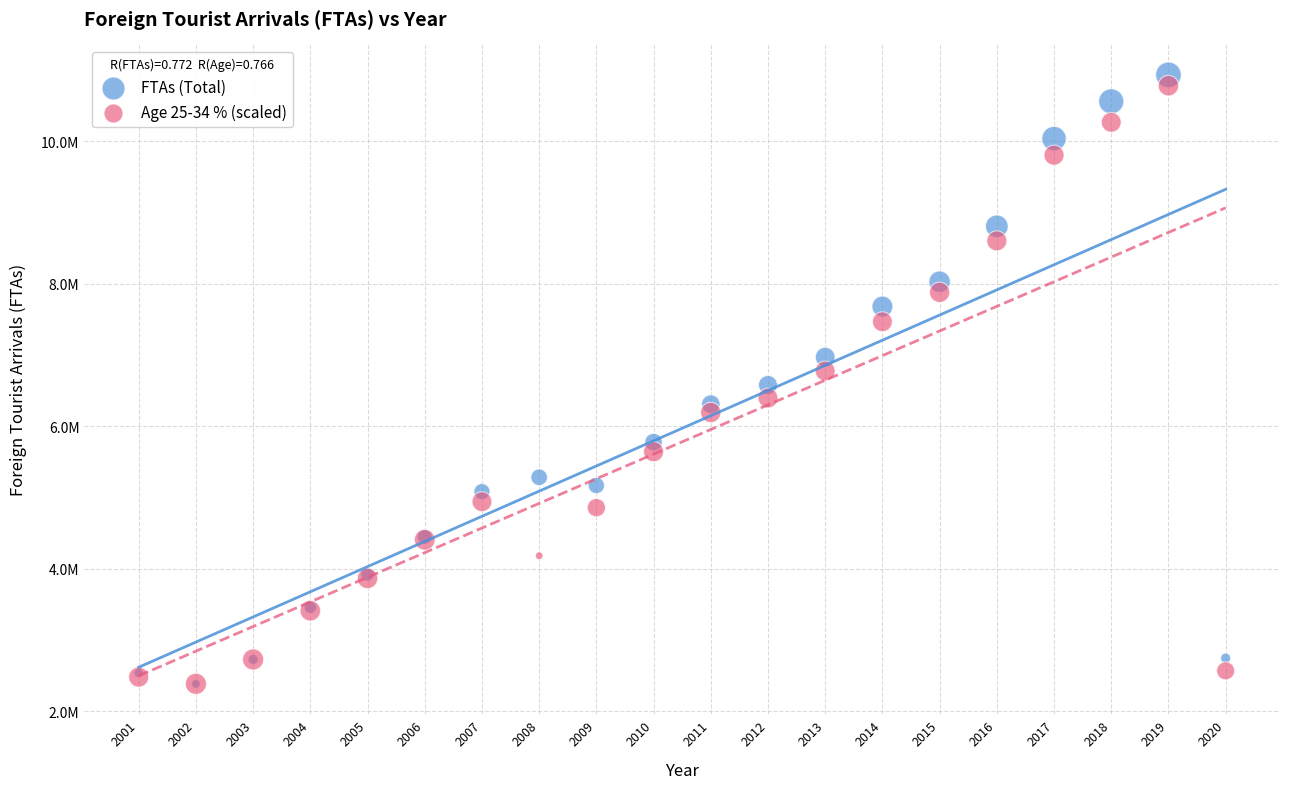

What are all the series names shown in the legend?

FTAs (Total), Age 25-34 % (scaled)